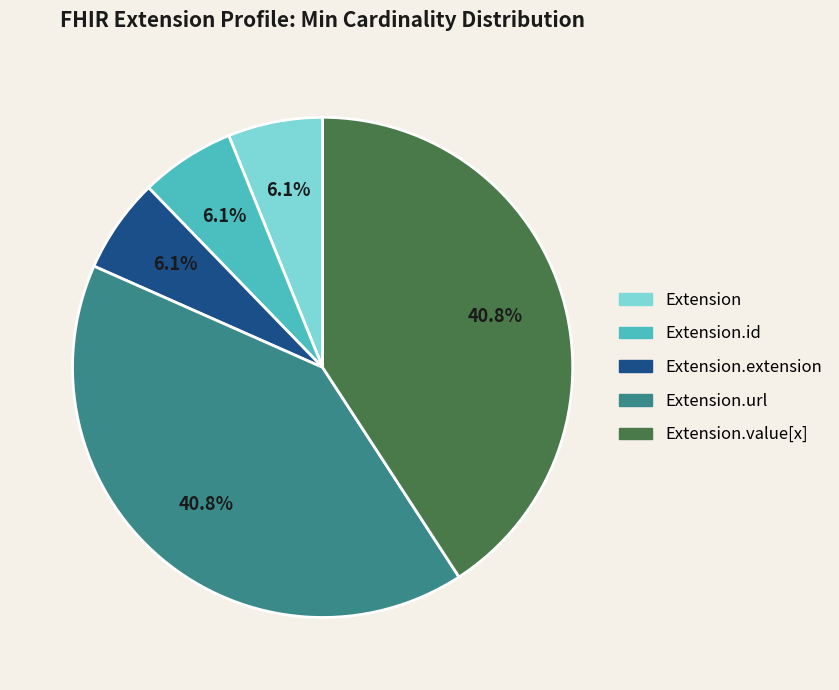

Is there a majority slice in this chart?

No